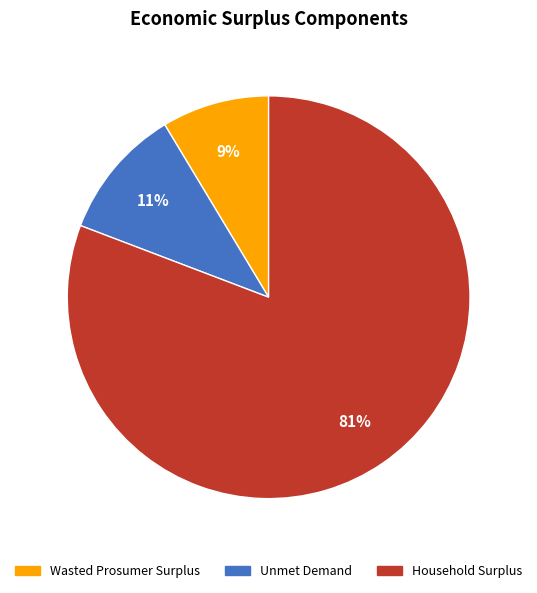

To the nearest percent, what is the average slice percentage?

33%